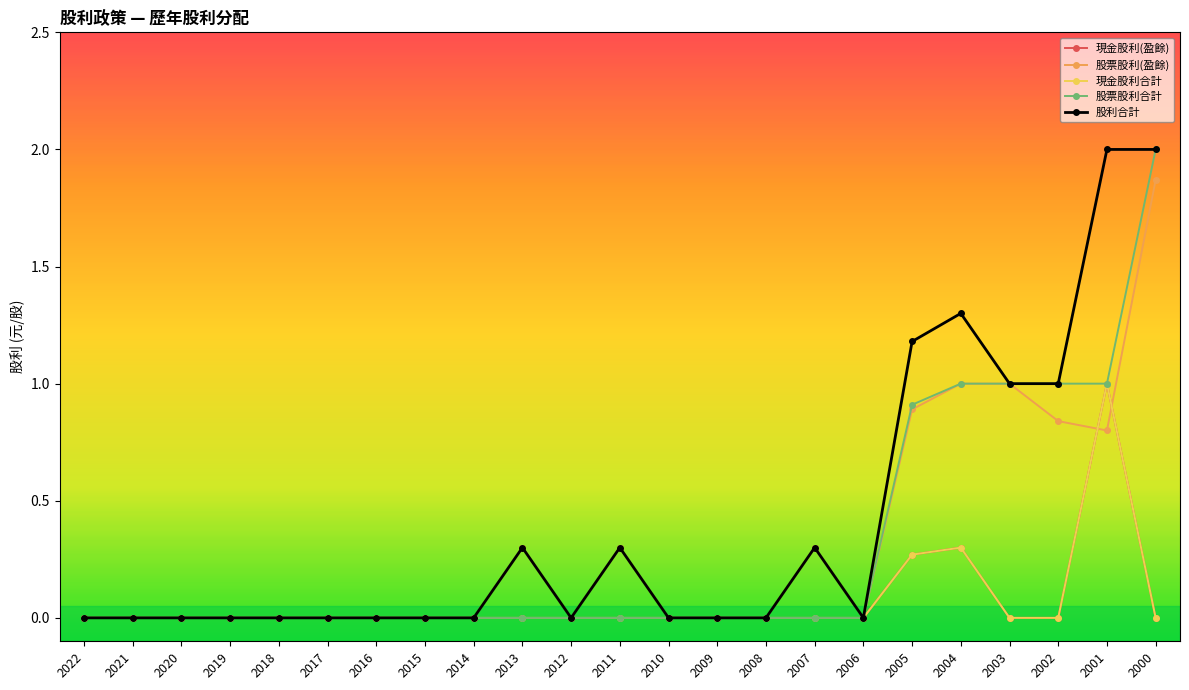

At 2001, list the series in order from smallest to largest.

股票股利(盈餘), 現金股利(盈餘), 現金股利合計, 股票股利合計, 股利合計